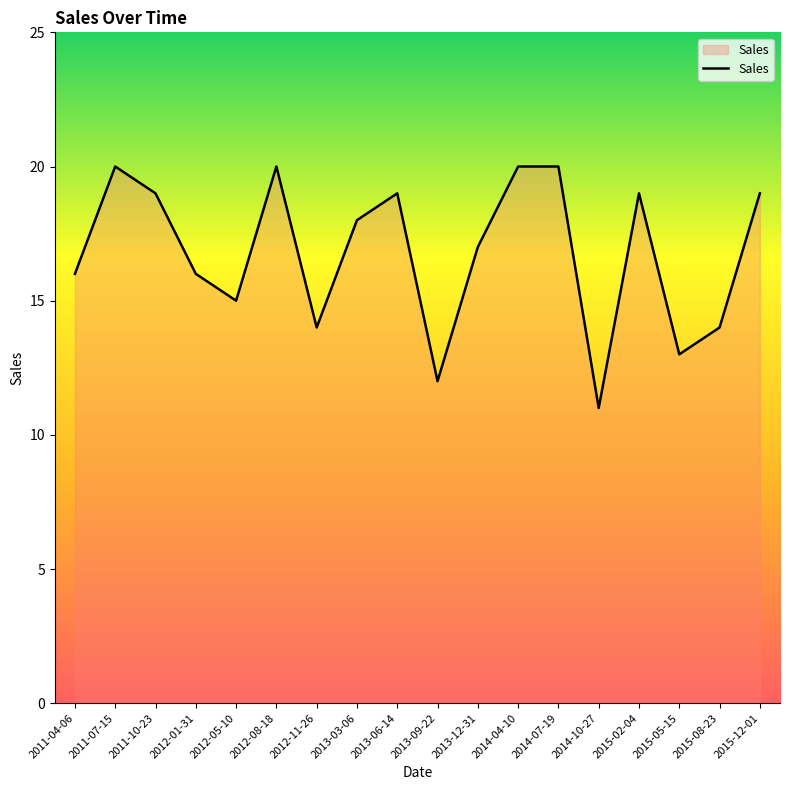

What is the ratio of the value at 2011-04-06 to the value at 2013-12-31?

0.9